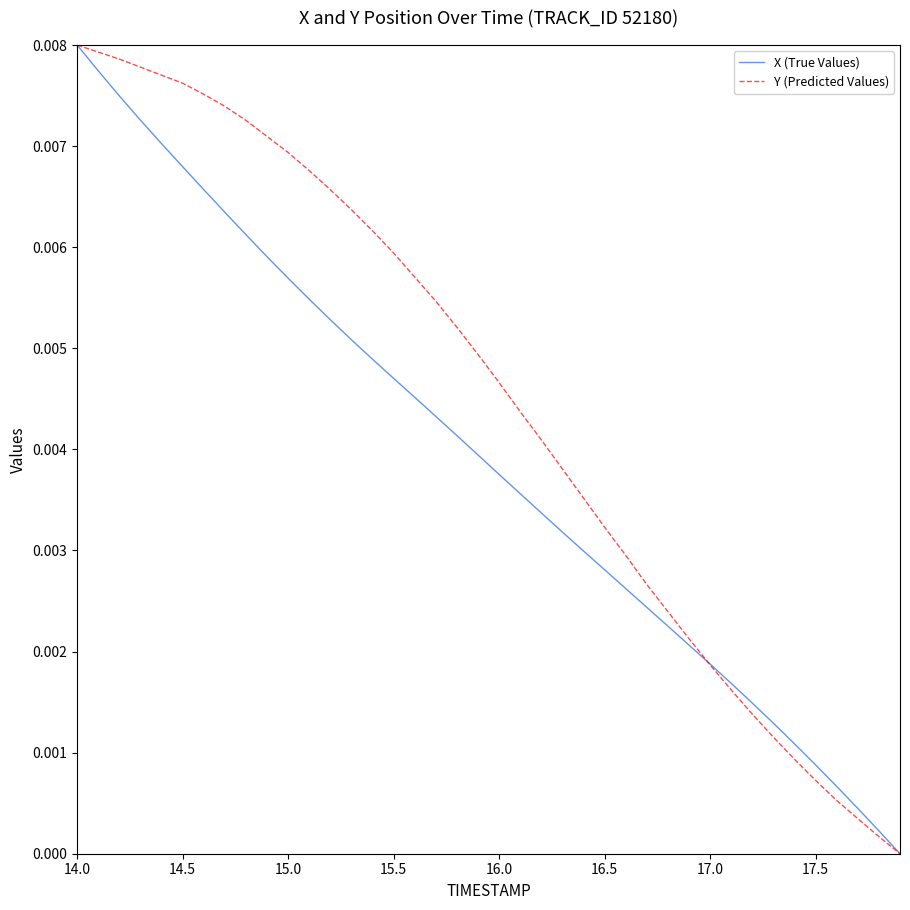

List the series in order of their overall mean, lowest first.

X (True Values), Y (Predicted Values)